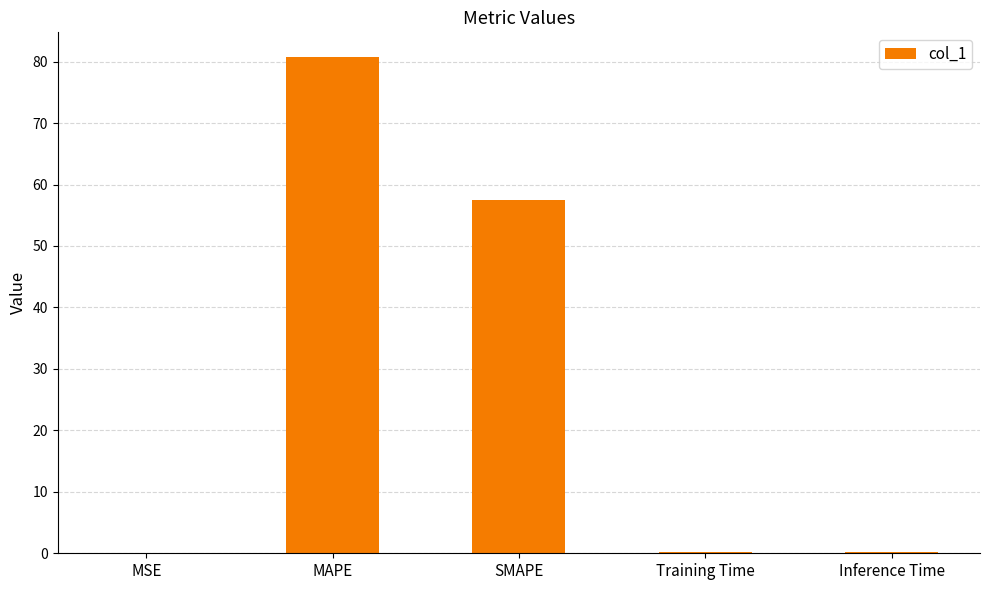

What is the sum of the values at MSE and Inference Time?

0.2